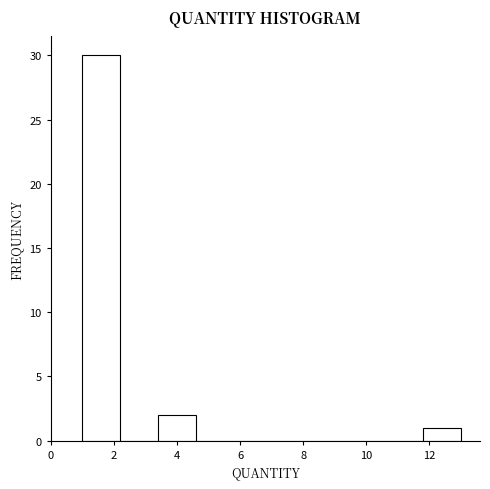

Reading left to right, transcribe this chart: for each bar, give the range it covers on the x-axis and its height. The values are not printed on the chart, so give them approximately, as read against the axis.

1.0 to 2.2: 30
2.2 to 3.4: 0
3.4 to 4.6: 2
4.6 to 5.8: 0
5.8 to 7.0: 0
7.0 to 8.2: 0
8.2 to 9.4: 0
9.4 to 10.6: 0
10.6 to 11.8: 0
11.8 to 13.0: 1